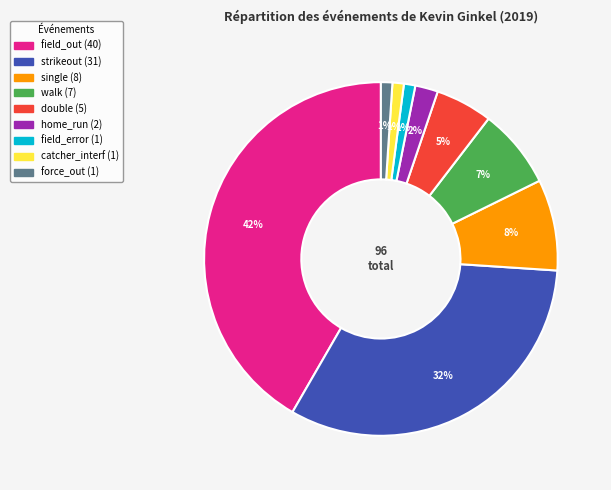

What is the largest slice in the pie chart?

field_out